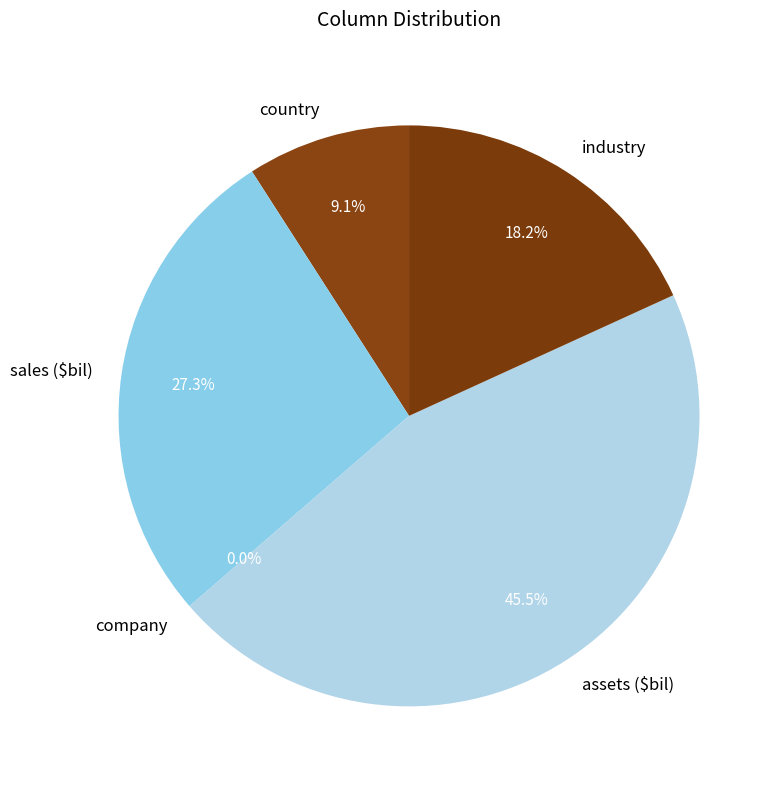

Combined, what portion of the pie is assets ($bil) and country?

54.5%